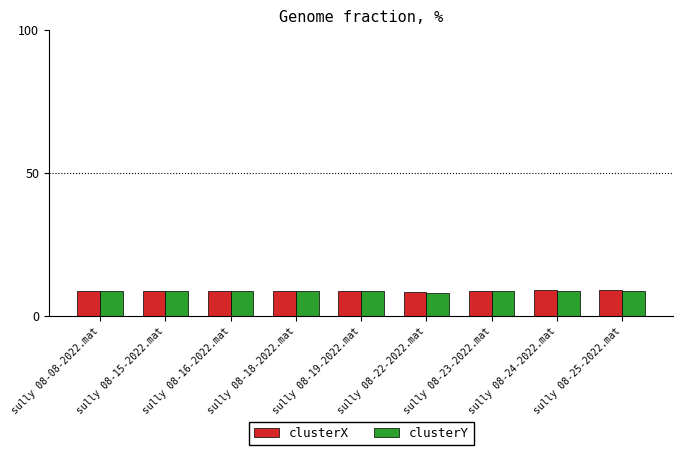

How many groups of bars are there?

9